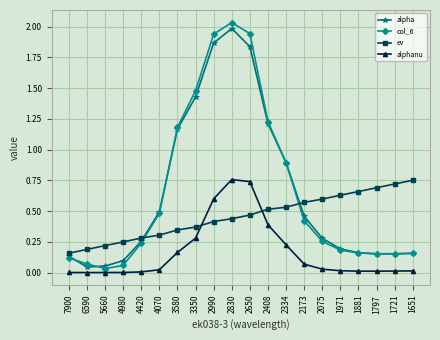

True or false: ev and alpha intersect in this chart.

True